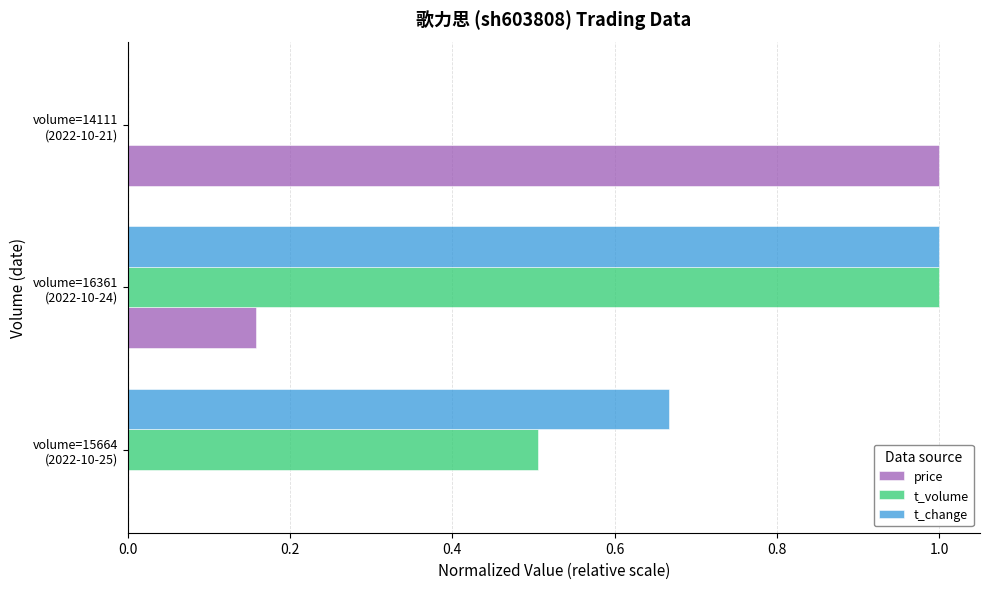

Which series has the largest total across all categories?

t_change